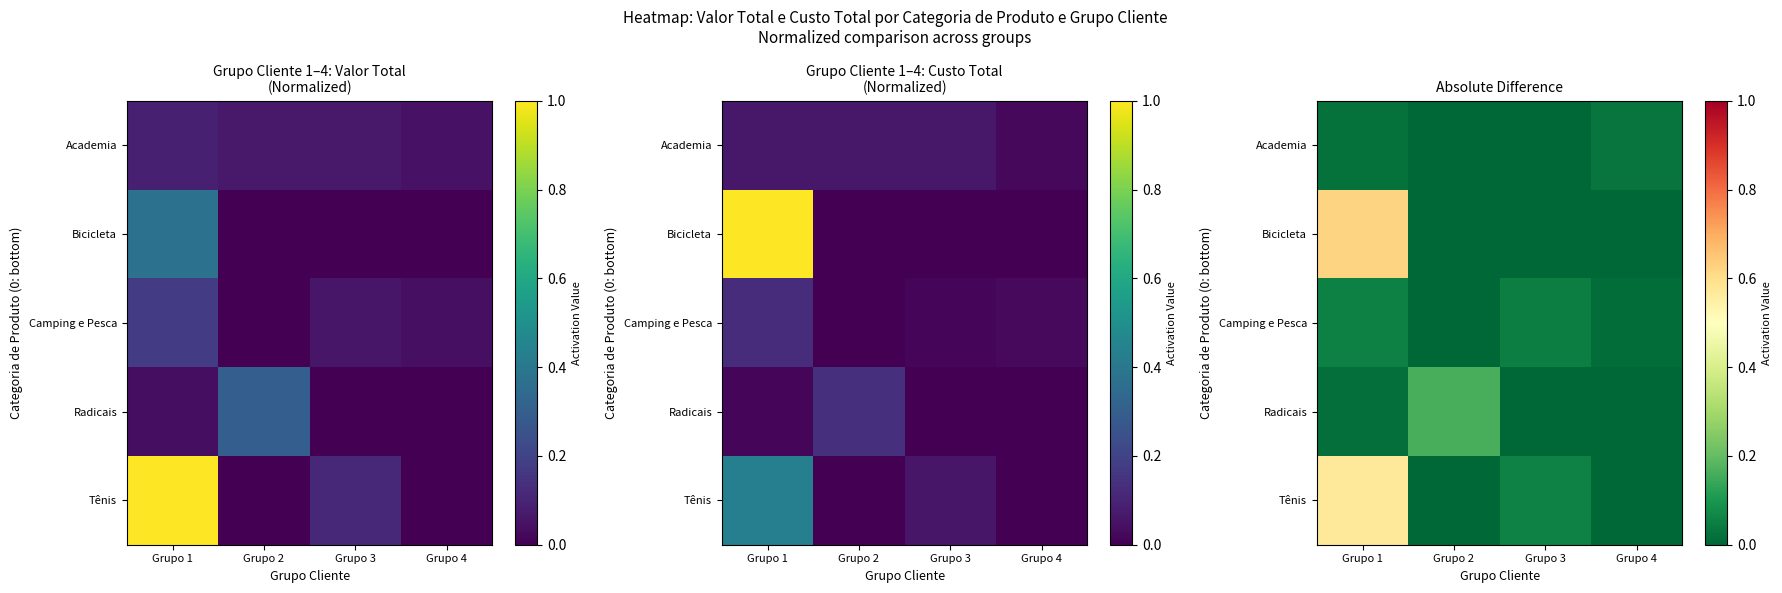

What is the difference between the maximum and minimum values in the Camping e Pesca series?

0.1